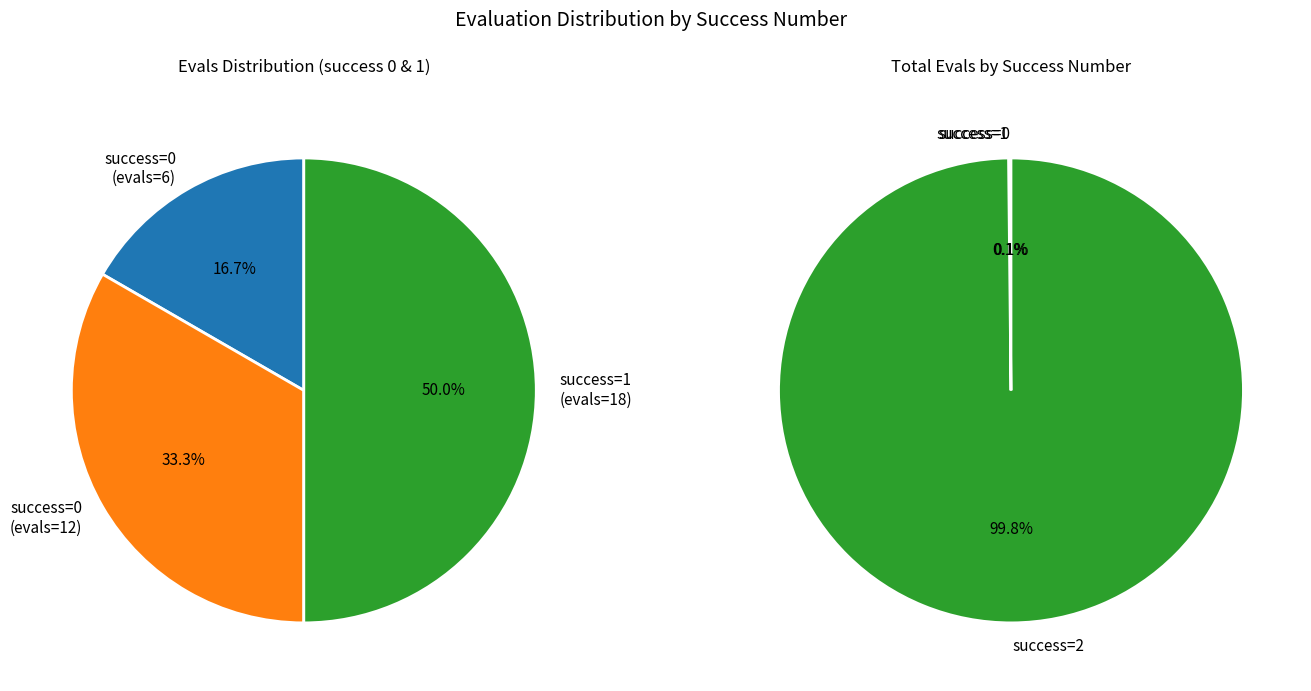

Which category has the smallest portion of the pie?

0 (evals=6)